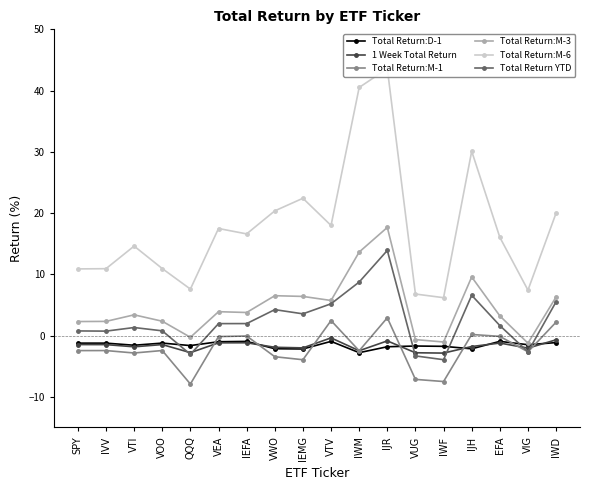

At which label does Total Return:M-6 first exceed 16?

VEA